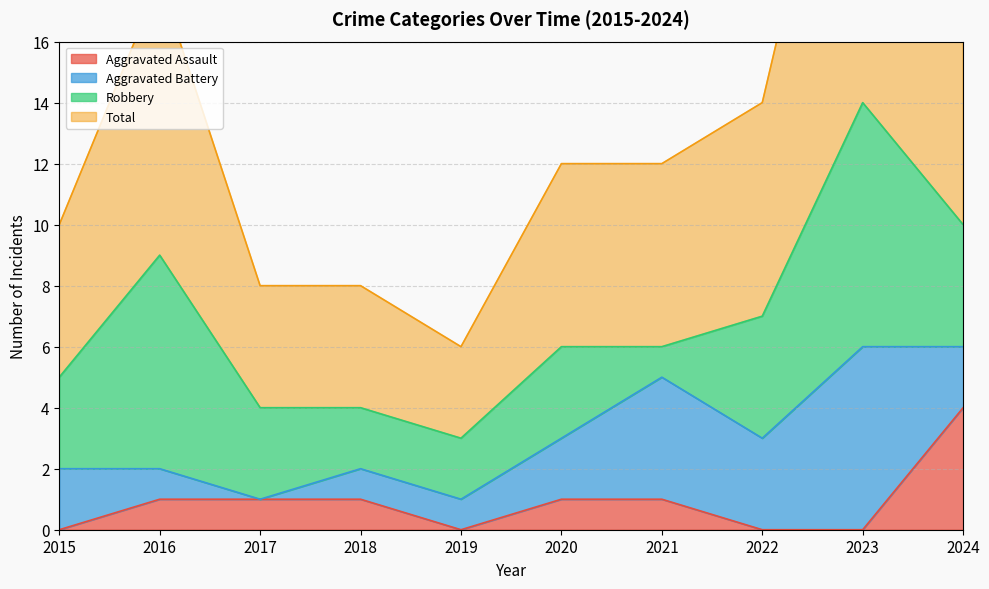

True or false: Aggravated Assault has a value of 2 at 2022.

False